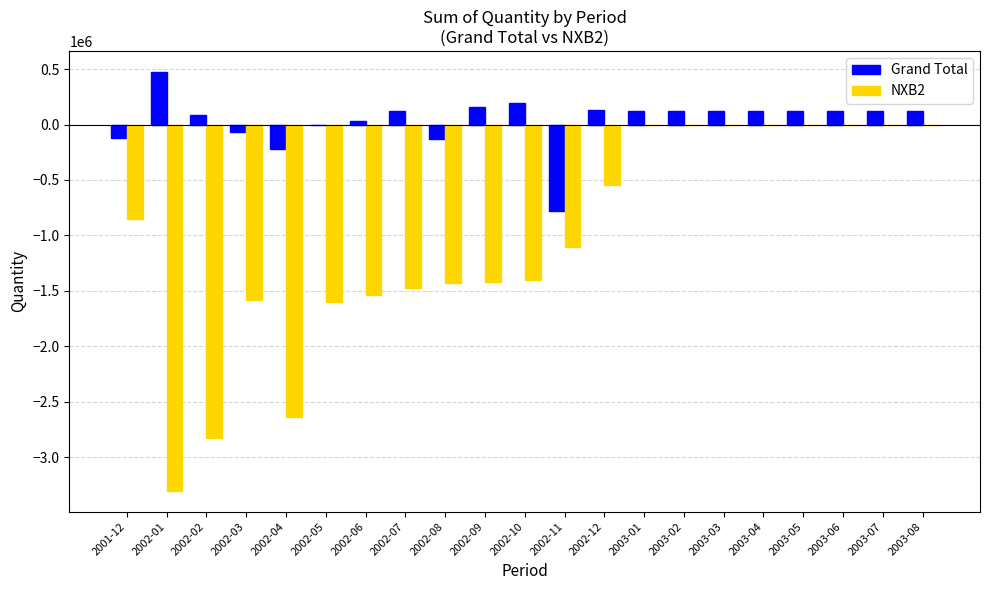

Is the value of Grand Total at 2002-04 greater than the value of NXB2 at 2002-11?

Yes